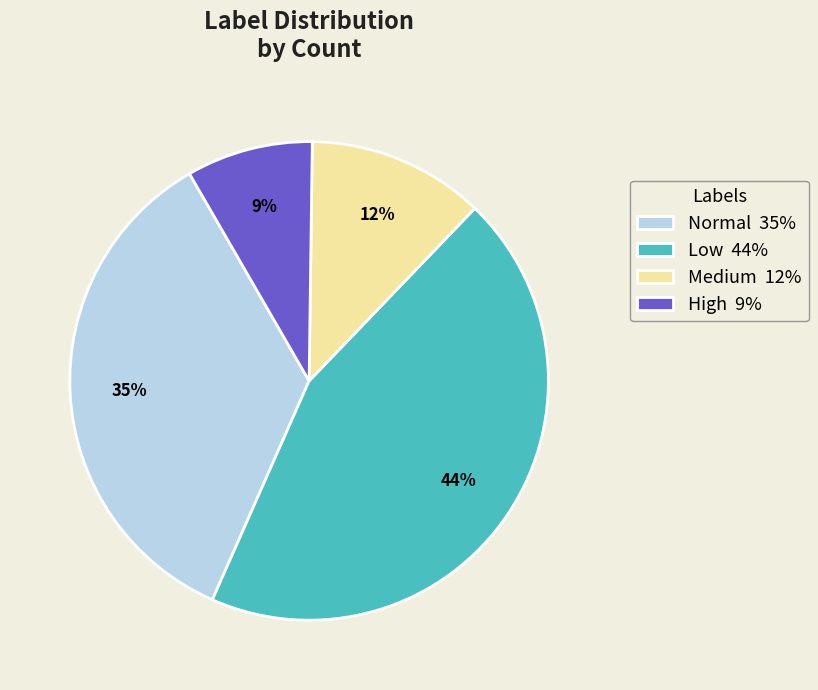

Count the number of slices in the pie.

4